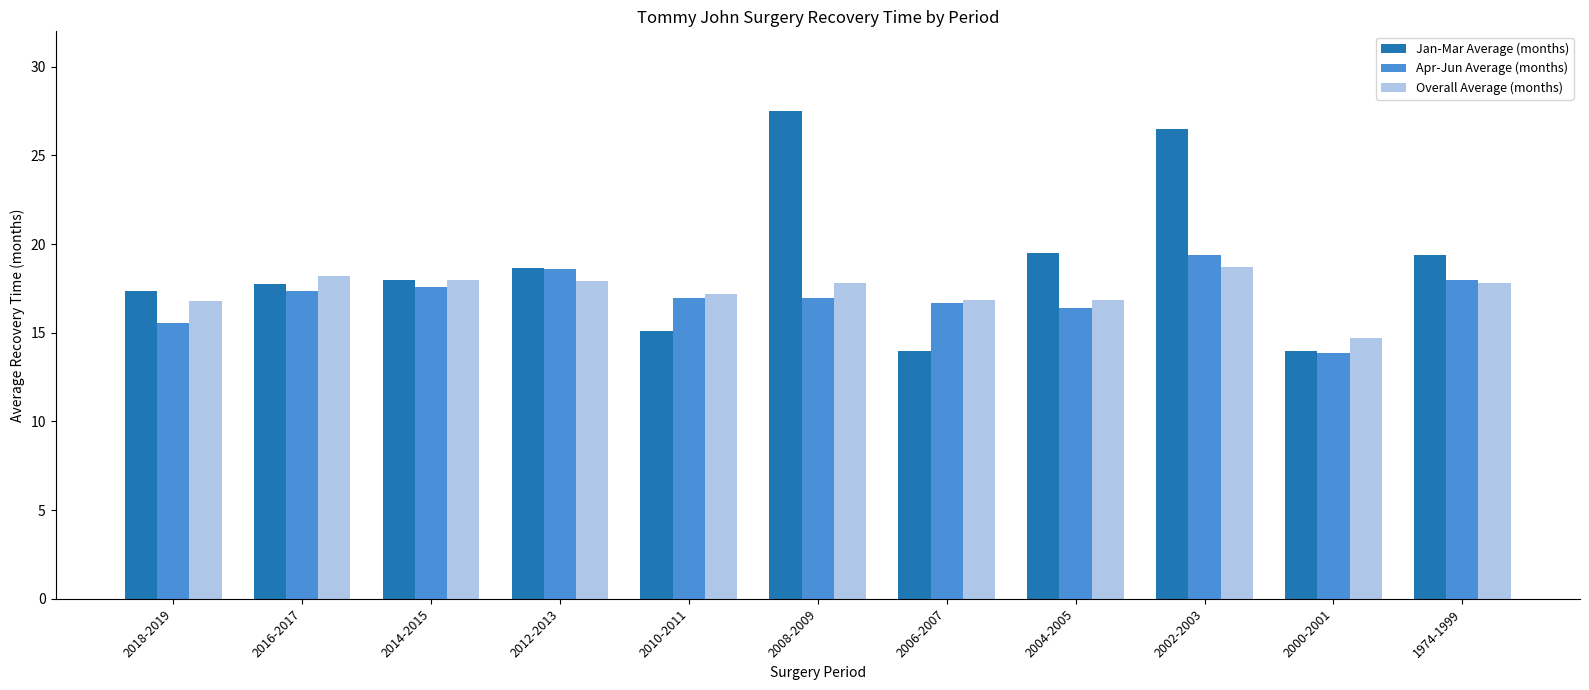

Is it true that Apr-Jun Average (months) equals 19.4 at 2002-2003?

True